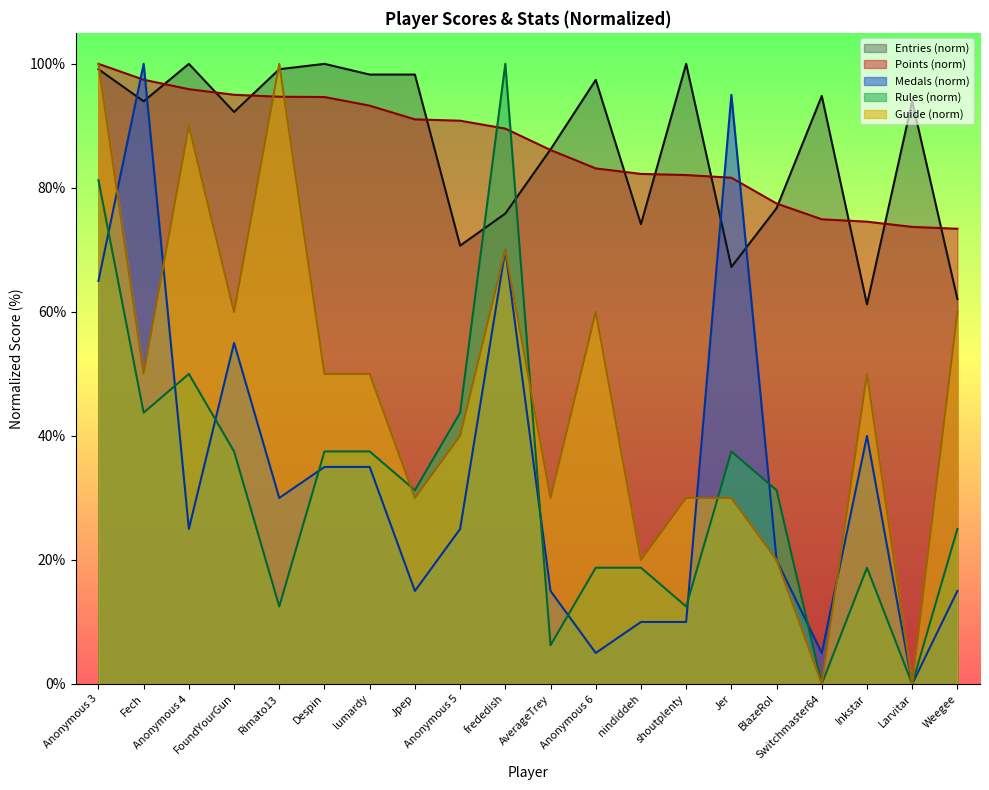

Is the value of Guide at Jer greater than the value of Points at Anonymous 3?

No